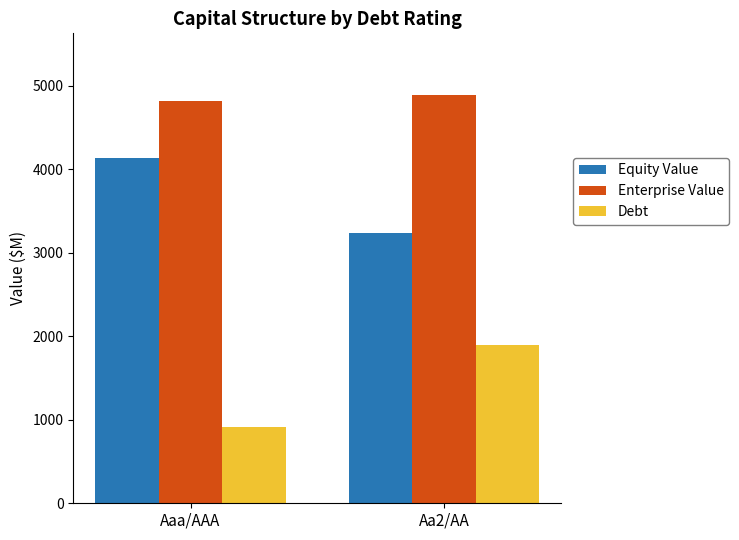

Are the bars grouped side by side (vs. stacked)?

Yes